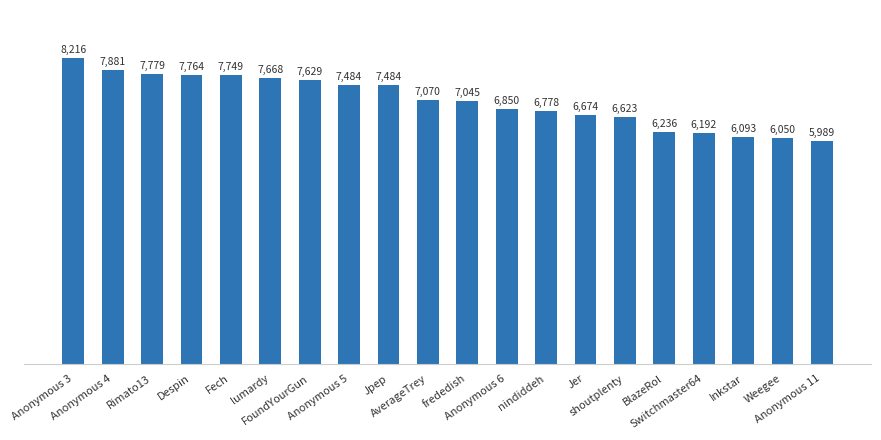

True or false: the data shows 6674 at Jer.

True